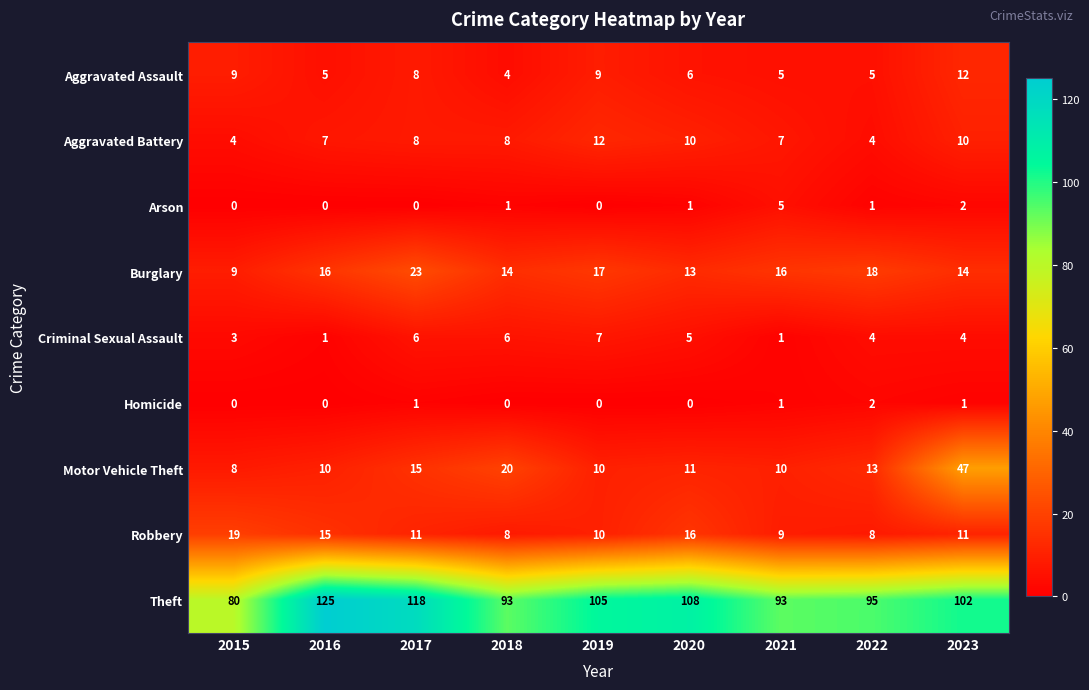

The value of Arson at 2019 is -2. True or false?

False